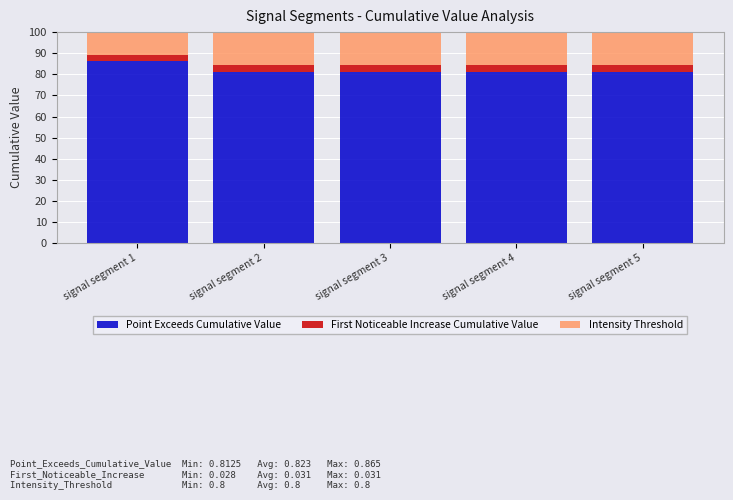

Rank the series at signal segment 2 from lowest to highest value.

First Noticeable Increase Cumulative Value, Intensity Threshold, Point Exceeds Cumulative Value